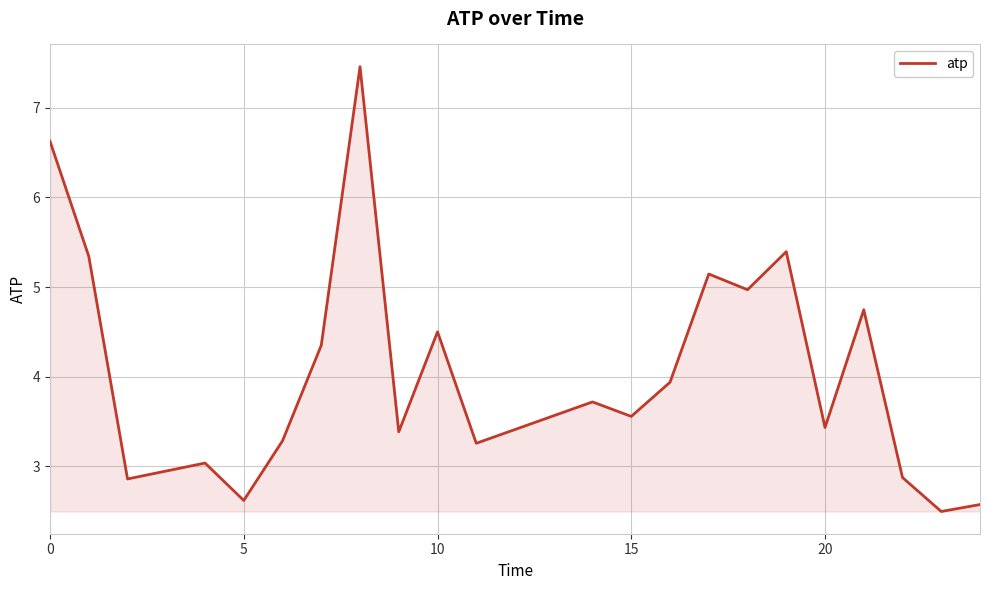

Reading left to right, what are all the values shown in this chart?

6.6	5.3	2.9	3.0	2.6	3.3	4.4	7.5	3.4	4.5	3.3	3.7	3.6	3.9	5.1	5.0	5.4	3.4	4.7	2.9	2.5	2.6